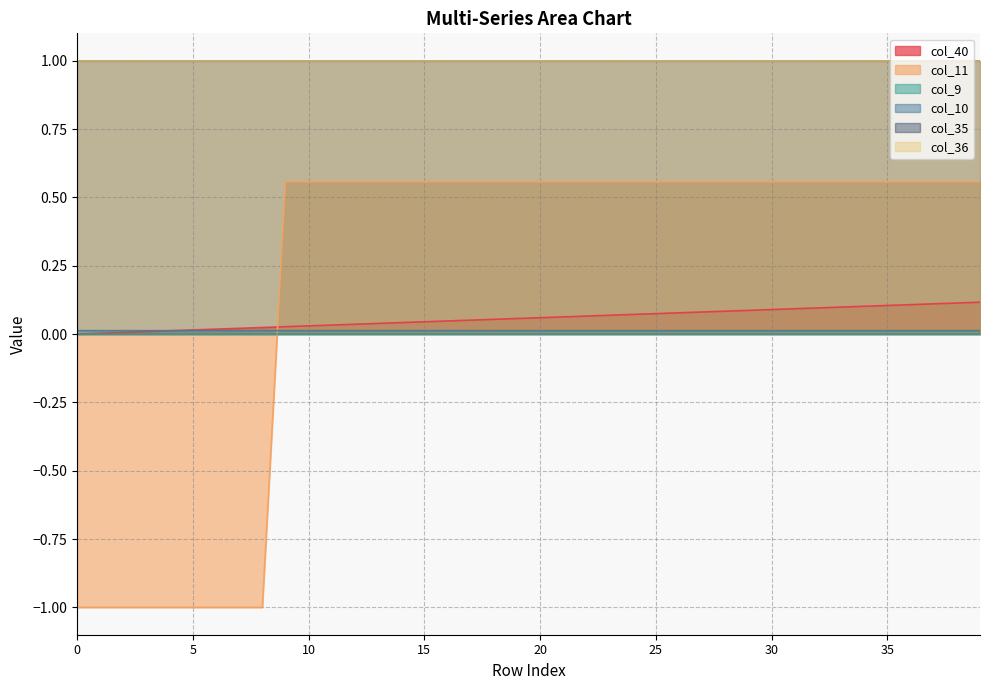

Is it true that col_10 equals 0.0 at 28?

True